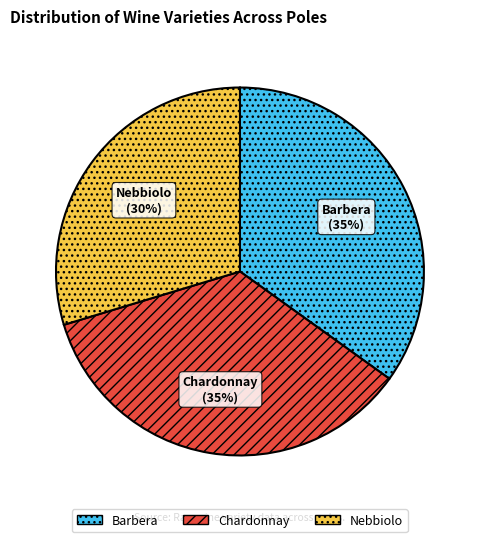

Is there any slice that represents more than half of the pie?

No